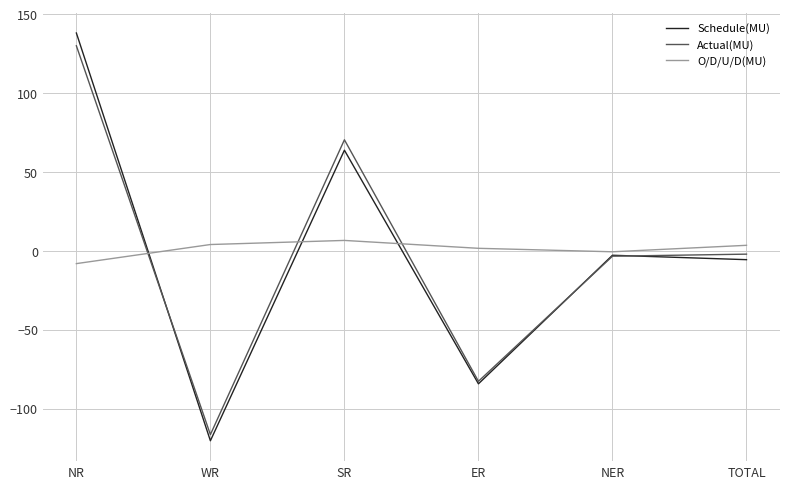

Is the value of Schedule(MU) at ER greater than the value of Actual(MU) at NER?

No